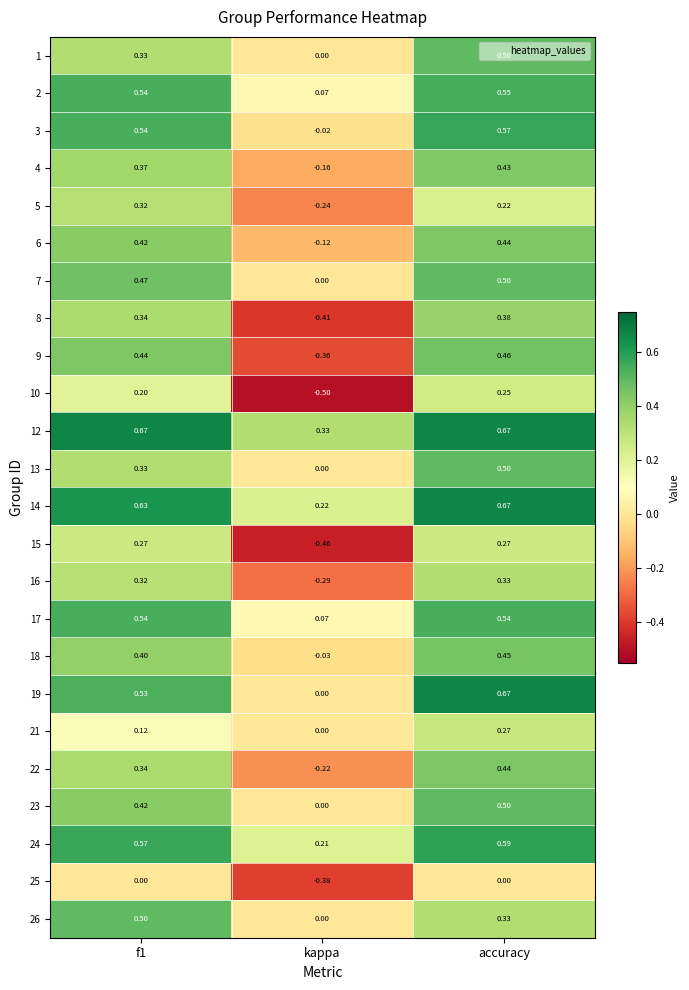

Which category has the highest value in the 16 series?

accuracy